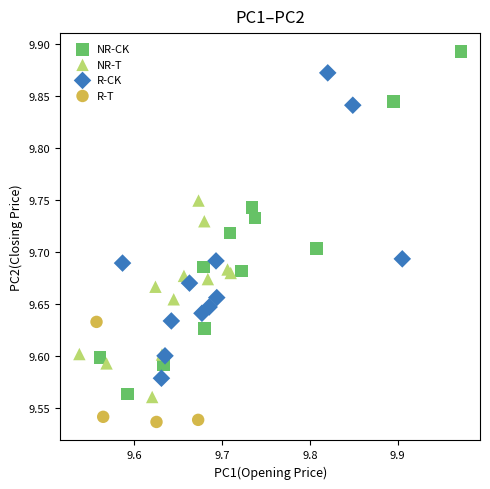

Which series reaches the maximum Y coordinate?

NR-CK